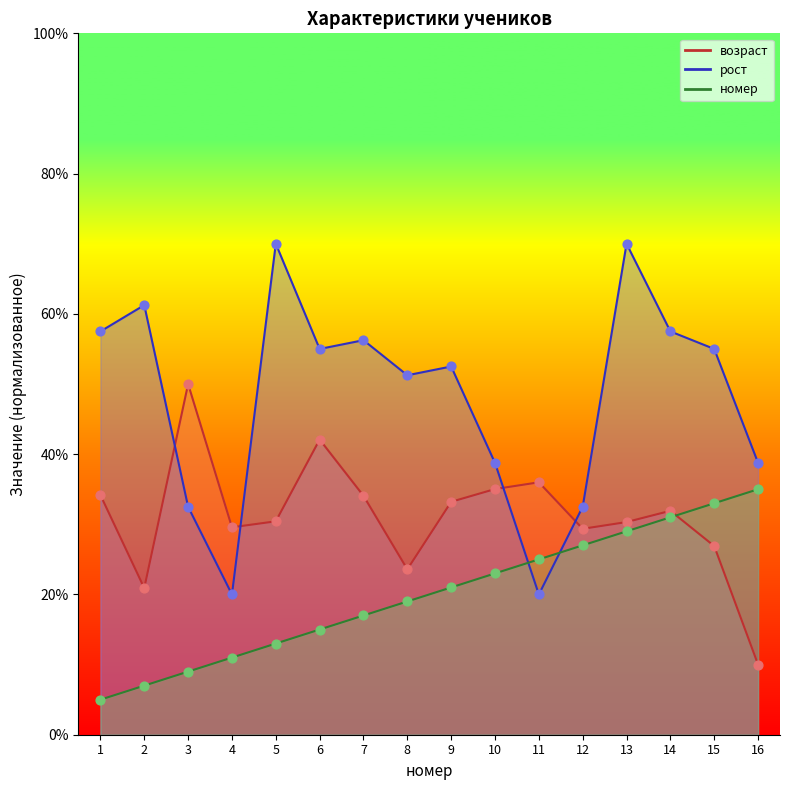

Is the value of рост at 8 greater than the value of возраст at 5?

Yes